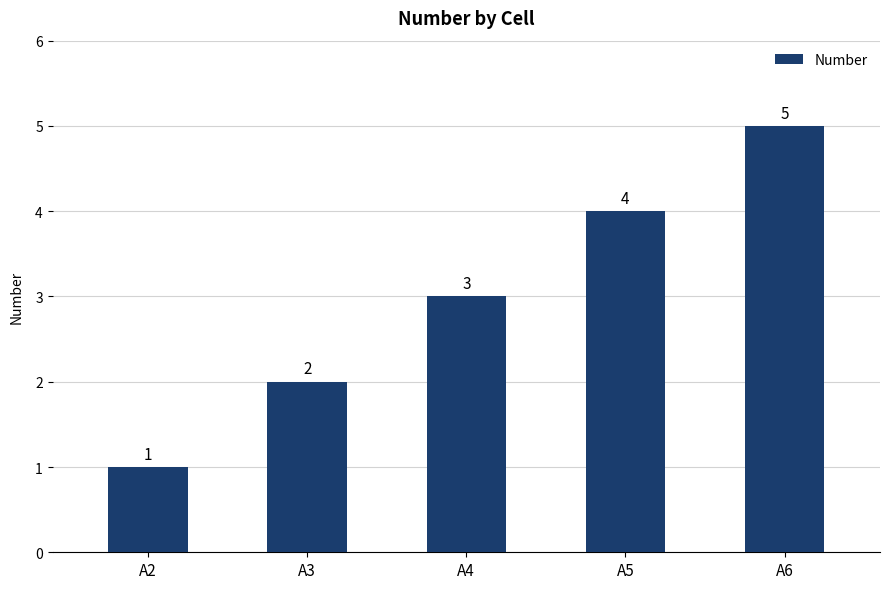

Rank the categories by value from highest to lowest.

A6, A5, A4, A3, A2